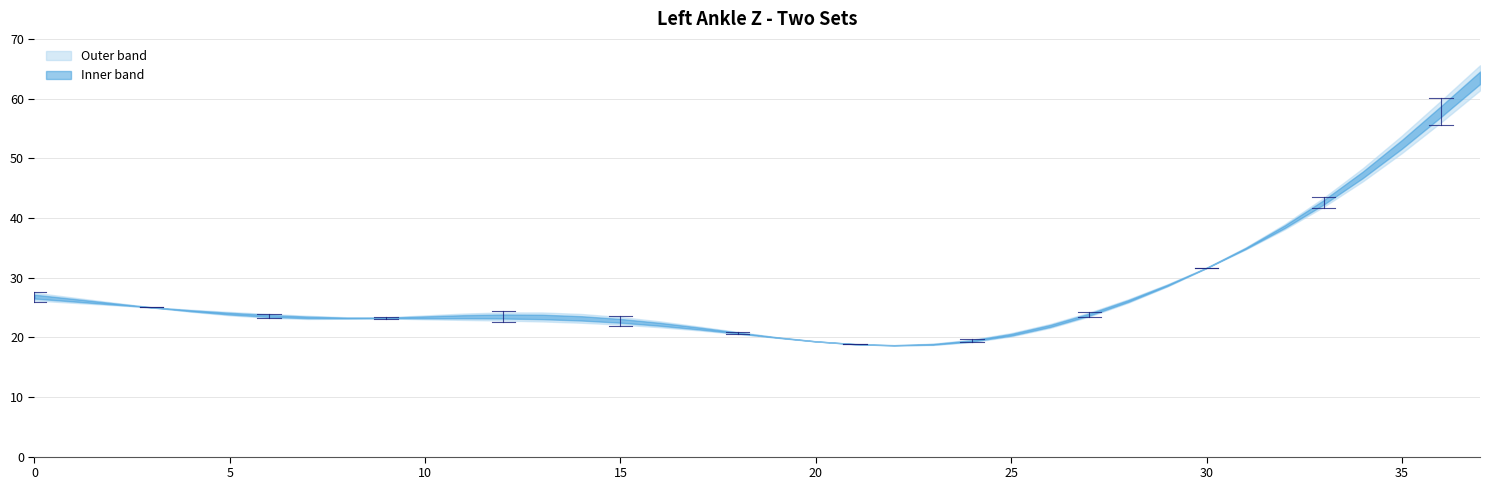

List the labels in order of Z_set2 value, largest first.

37, 36, 35, 34, 33, 32, 31, 30, 29, 0, 1, 28, 2, 3, 13, 12, 4, 27, 11, 14, 10, 5, 15, 9, 6, 8, 7, 16, 26, 17, 18, 25, 19, 24, 20, 23, 21, 22